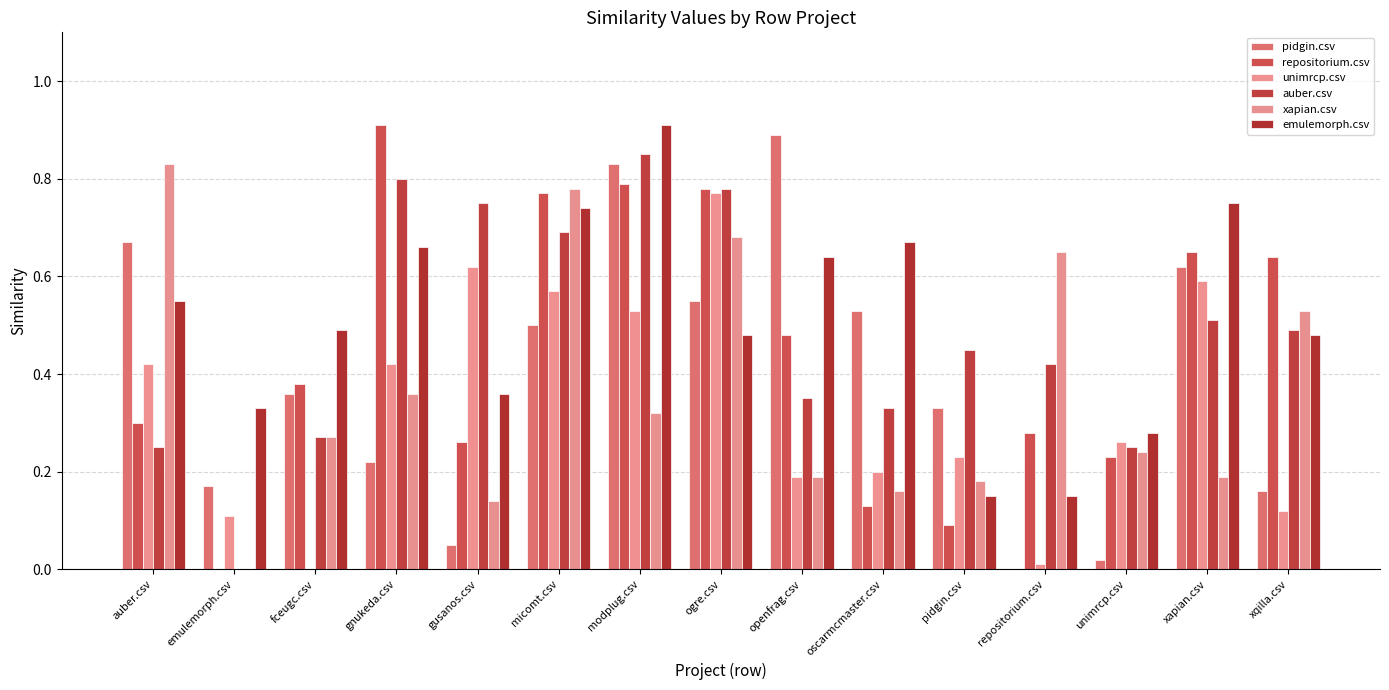

How many categories are shown in the chart?

15